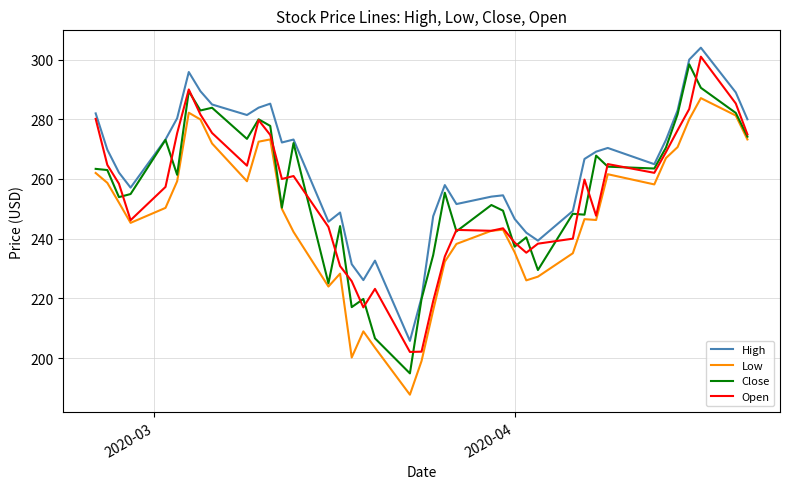

What is the maximum value for Open?

301.0